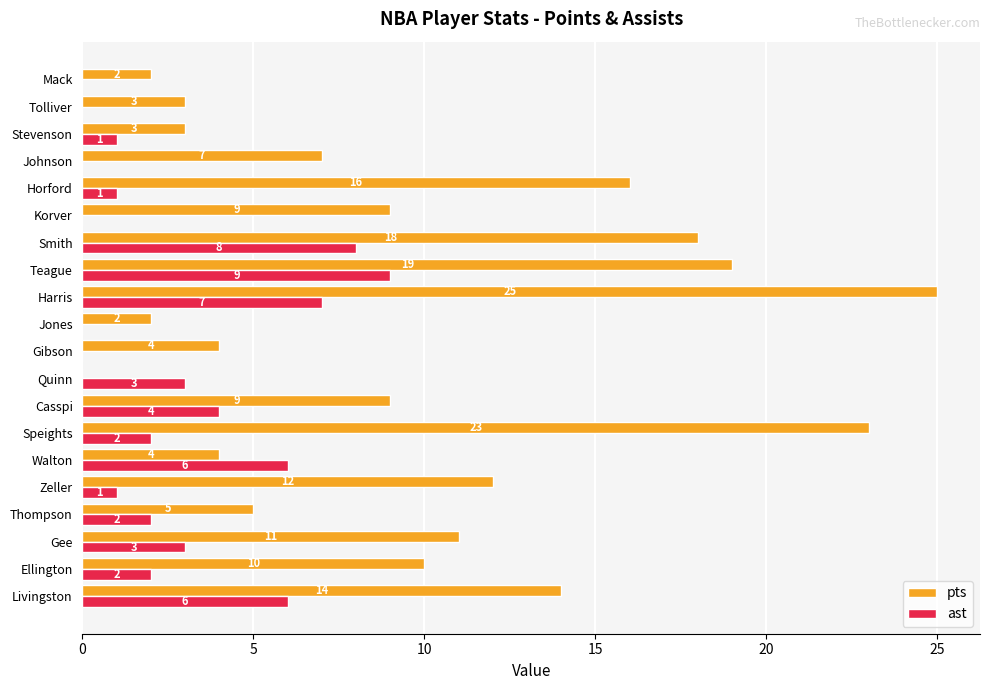

What is the average value of the ast series?

3